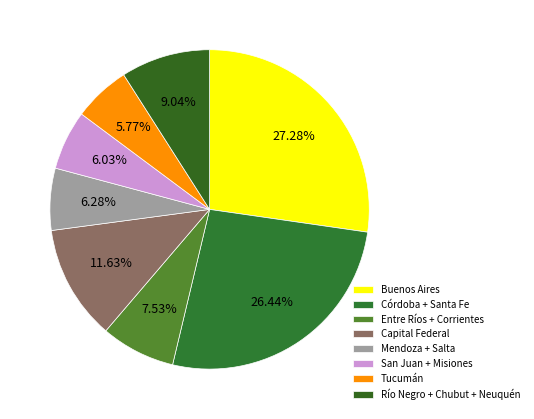

Count the number of slices in the pie.

8